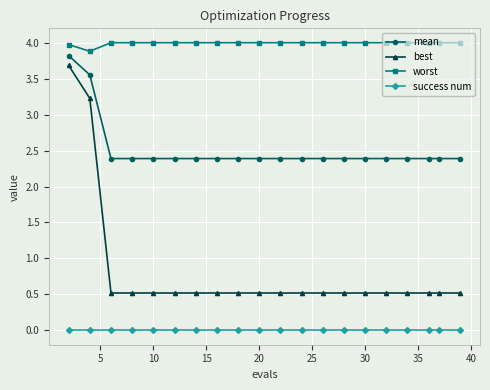

What is the sum of all worst values?

79.9